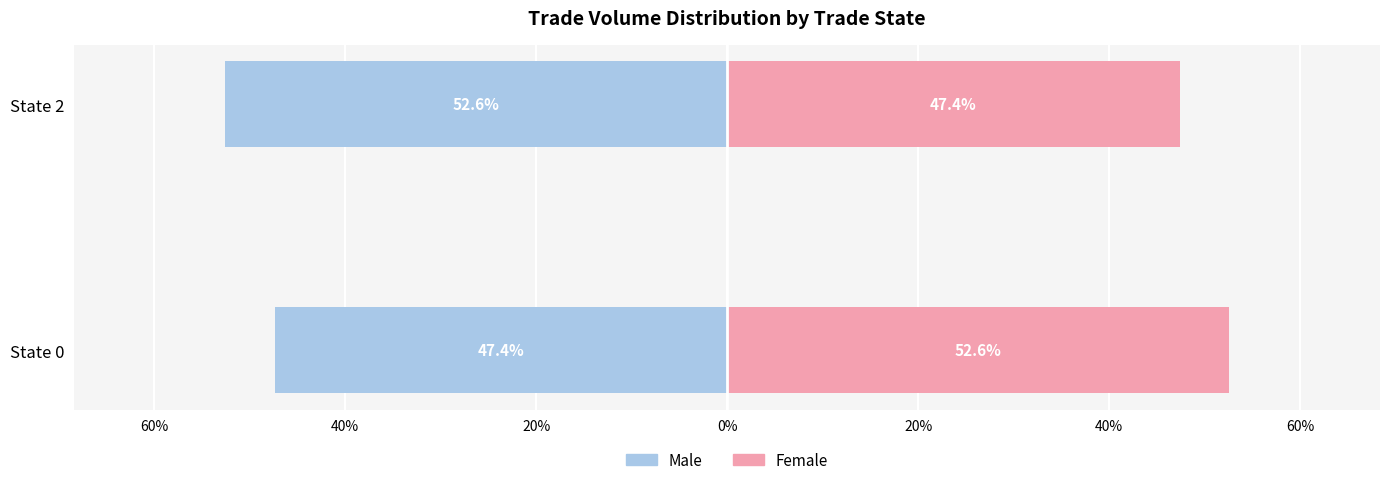

What is the value of the Male bar at the 2nd from the left?

-52.6